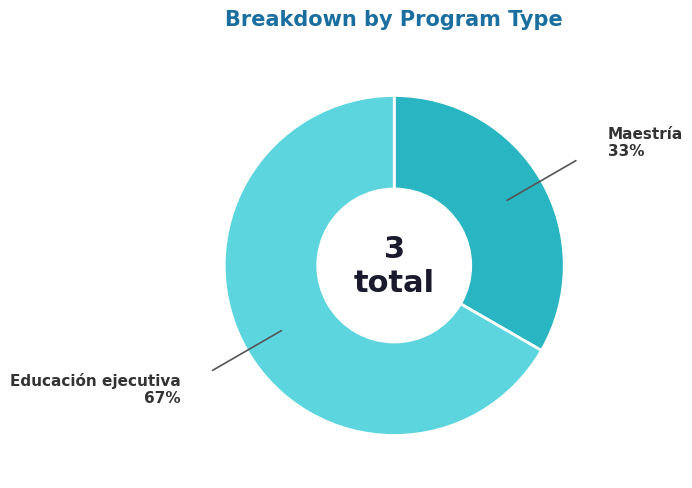

Which category has the biggest portion of the pie?

Educación ejecutiva